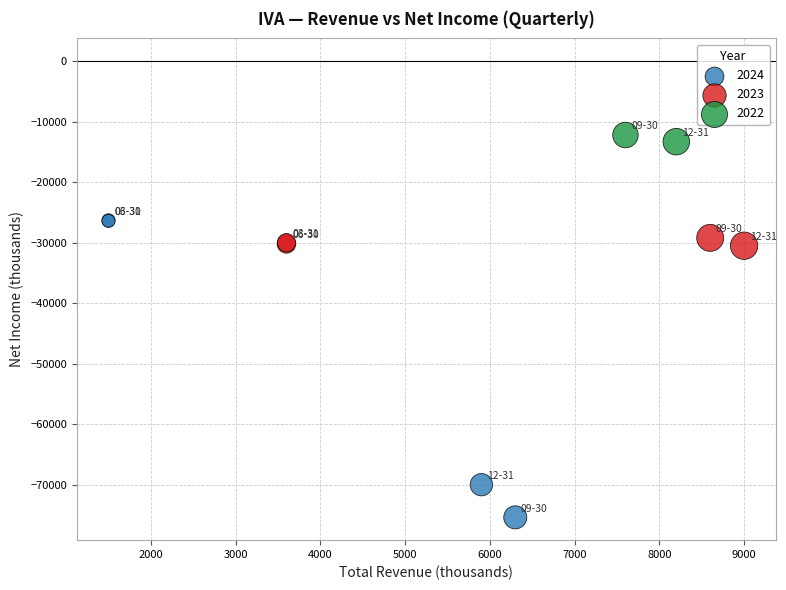

What are all the series names shown in the legend?

2024, 2023, 2022